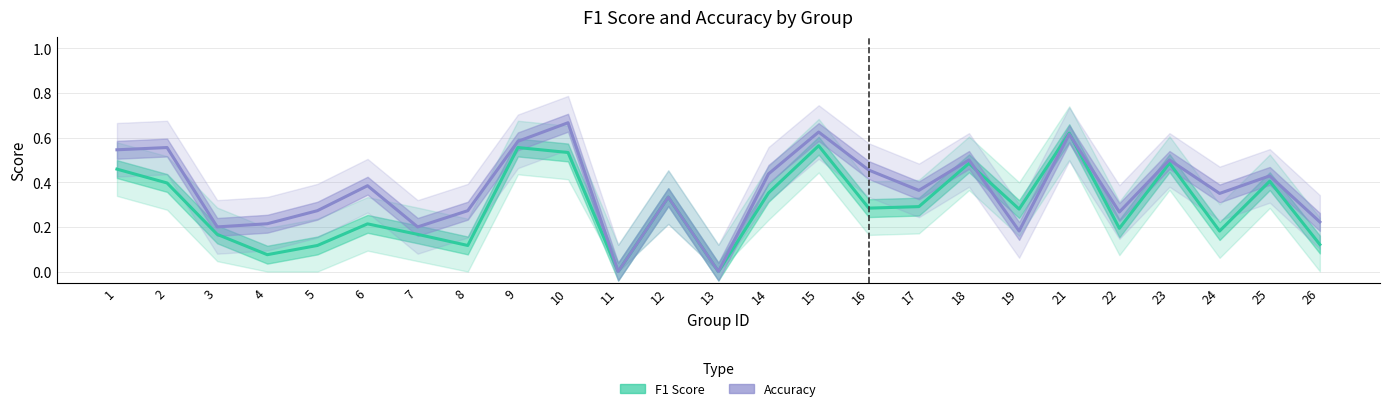

Which series has the largest total across all categories?

Accuracy